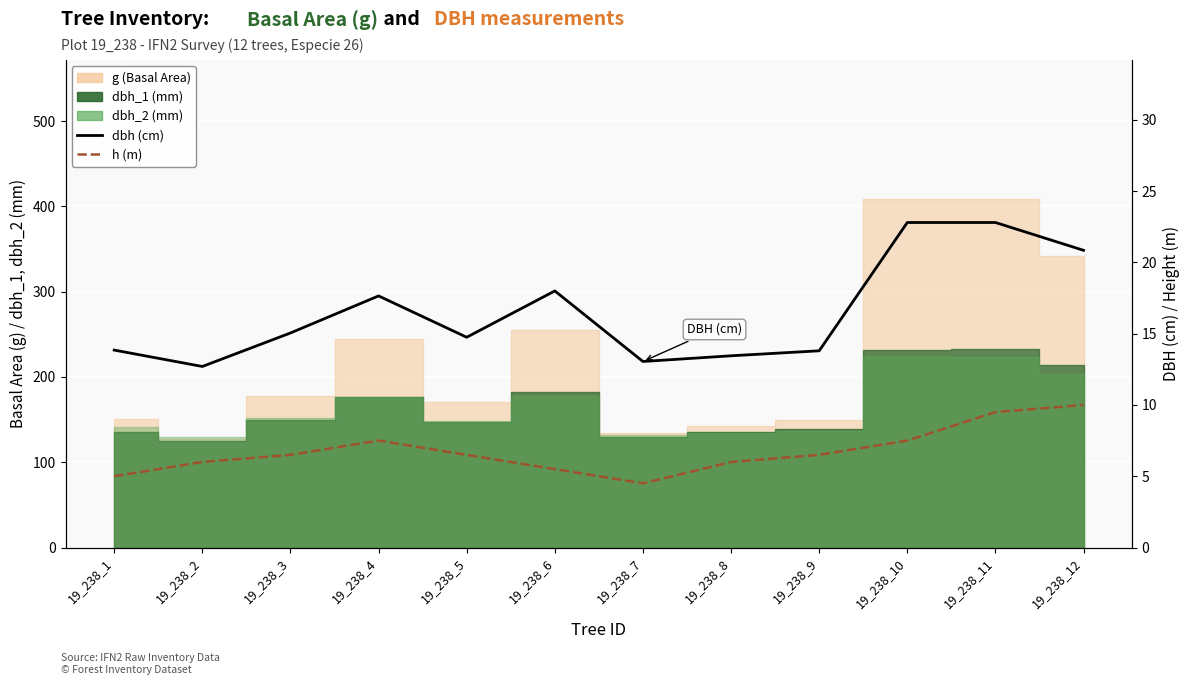

Is it true that h equals 6.5 at 19_238_3?

True